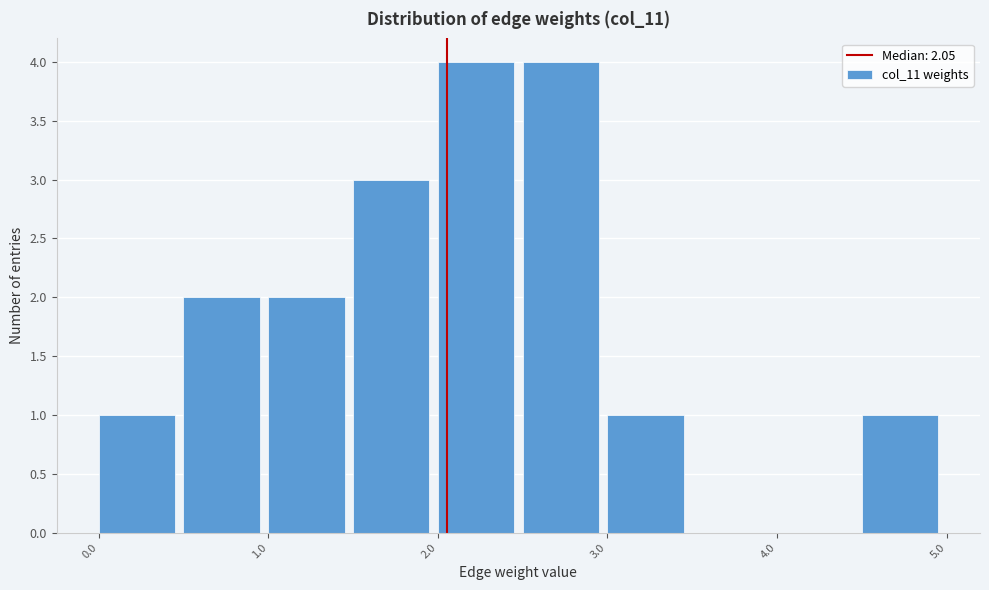

Reading left to right, transcribe this chart: for each bar, give the range it covers on the x-axis and its height. The values are not printed on the chart, so give them approximately, as read against the axis.

0.0 to 0.5: 1
0.5 to 1.0: 2
1.0 to 1.5: 2
1.5 to 2.0: 3
2.0 to 2.5: 4
2.5 to 3.0: 4
3.0 to 3.5: 1
3.5 to 4.0: 0
4.0 to 4.5: 0
4.5 to 5.0: 1